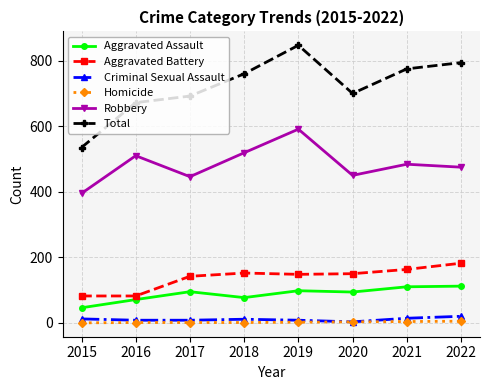

Does the chart have visible grid lines?

Yes